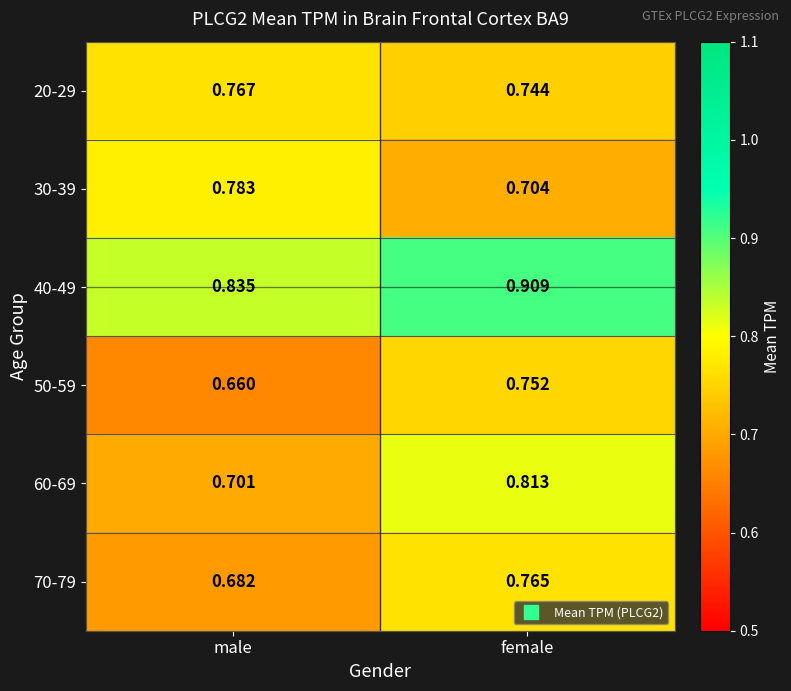

Which category has the lowest value in the 20-29 series?

female